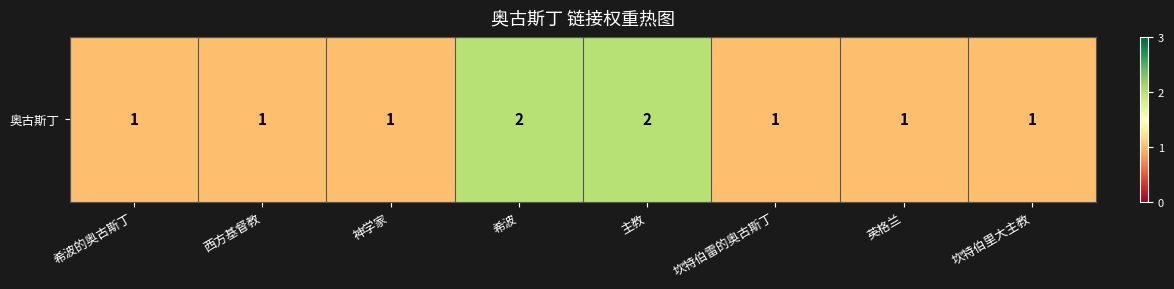

What is the greatest value displayed?

2